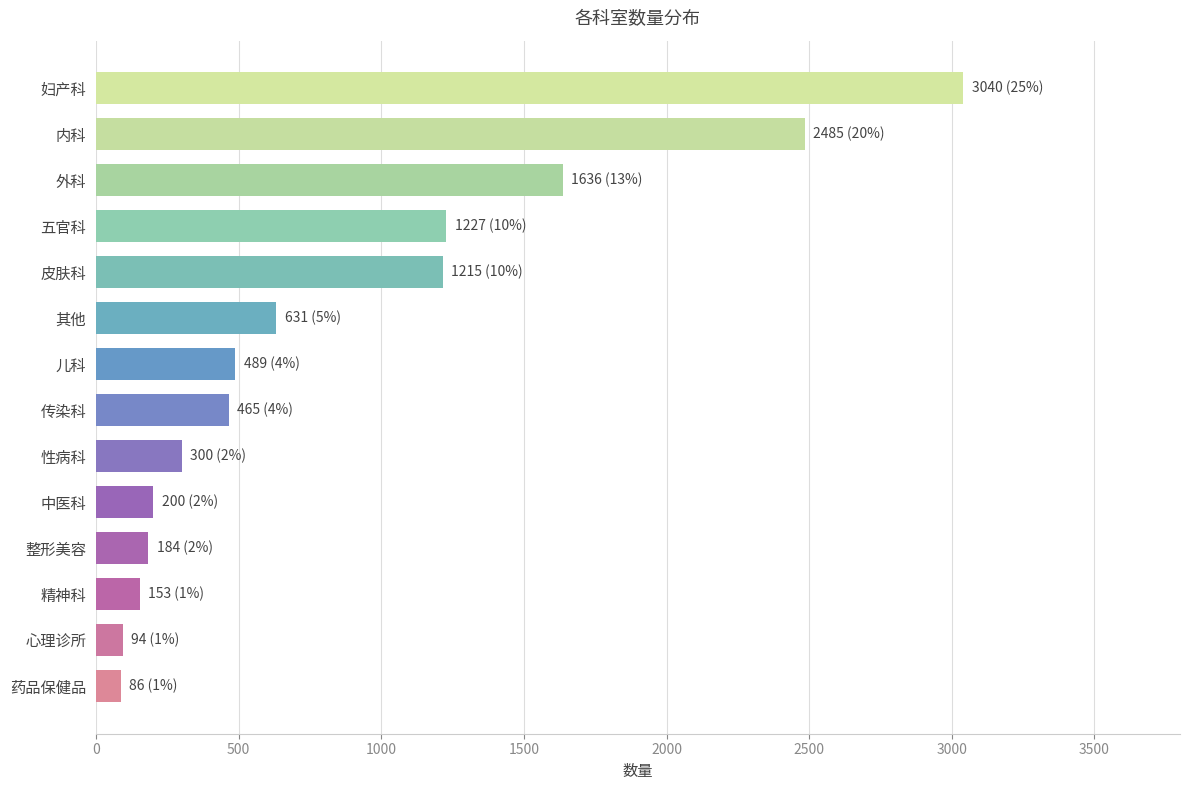

What is the smallest value displayed?

86